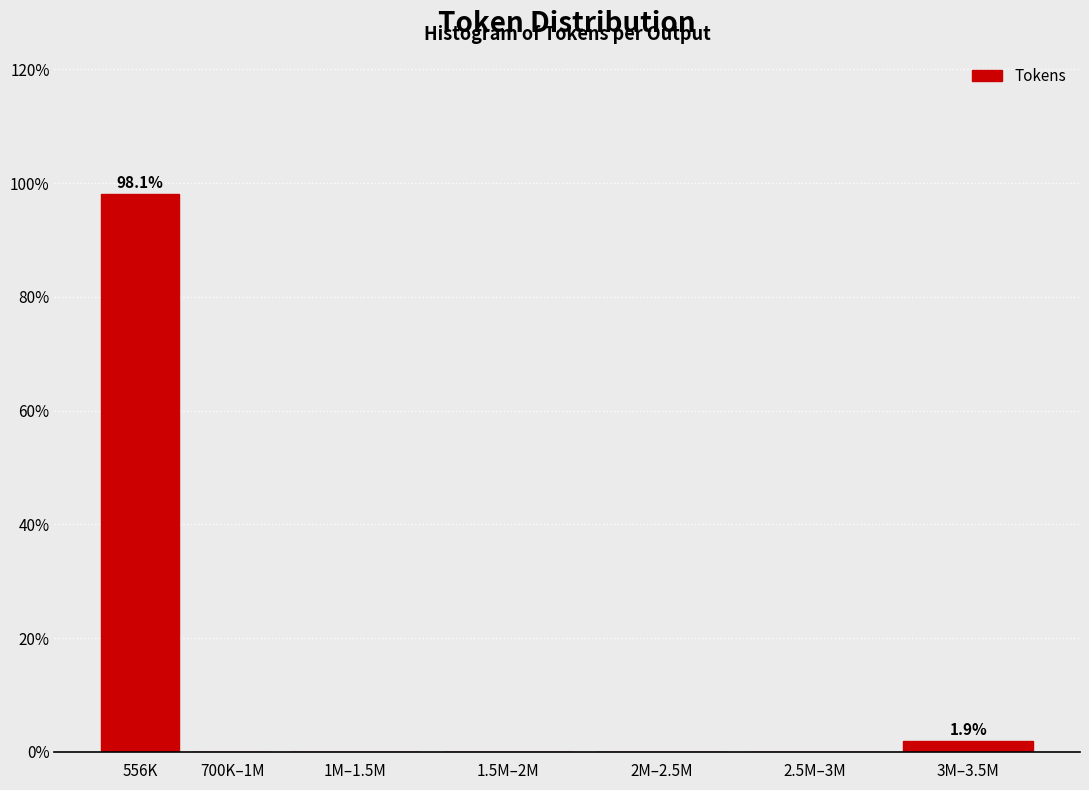

Reading left to right, extract all data points from this chart.

556K=98.1	700K–1M=0.0	1M–1.5M=0.0	1.5M–2M=0.0	2M–2.5M=0.0	2.5M–3M=0.0	3M–3.5M=1.9